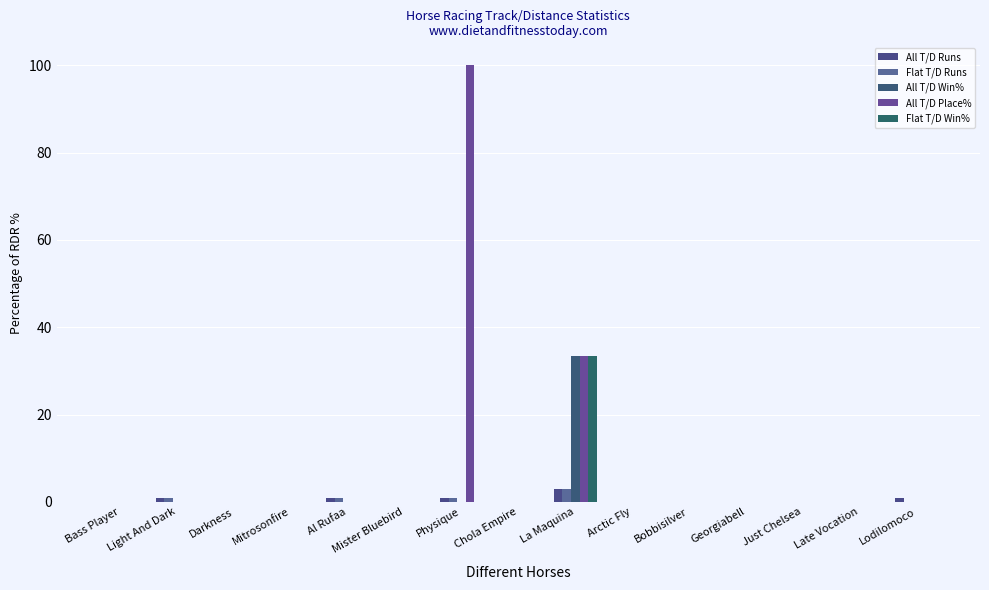

The value of All T/D Place% at Arctic Fly is 45.3. True or false?

False